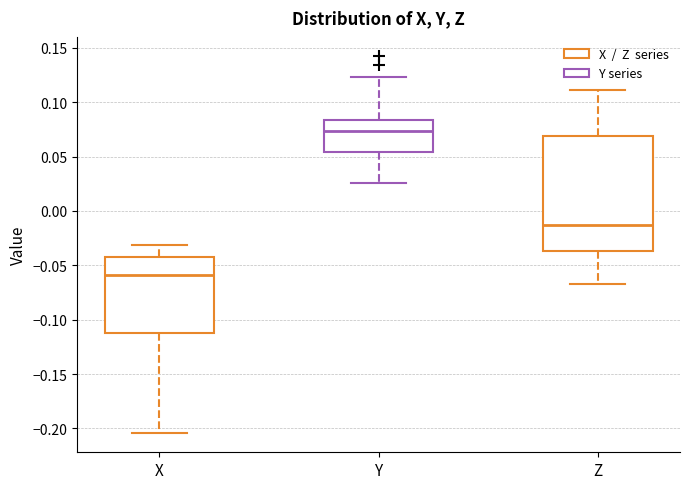

Which box is the tallest, from its lower edge to its upper edge?

Z